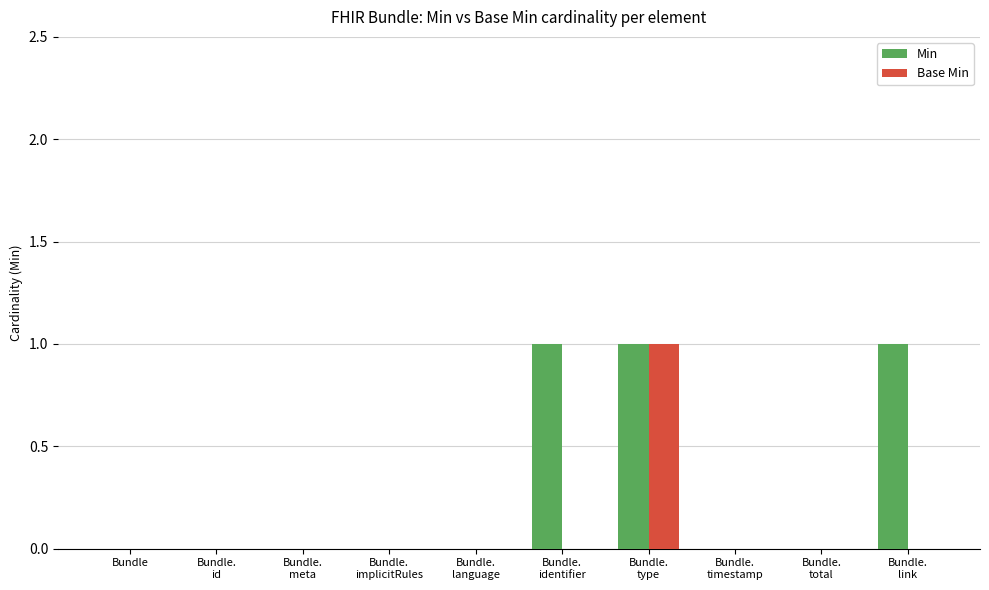

How many groups of bars are there?

10